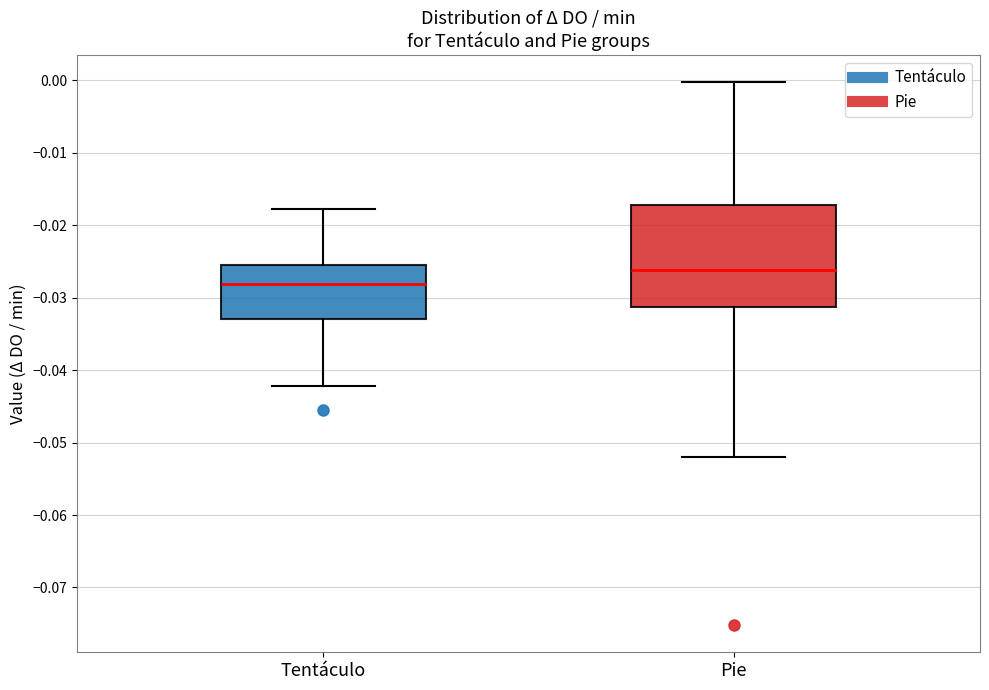

Reading left to right, transcribe this box plot: for each box, give where its median line is, the range the box spans, and where its two whiskers end, as read against the y-axis. The values are not printed on the chart, so give them approximately, as read against the axis.

Tentáculo: median -0.028, box -0.033 to -0.025, whiskers -0.042 to -0.018
Pie: median -0.026, box -0.031 to -0.017, whiskers -0.052 to 0.000